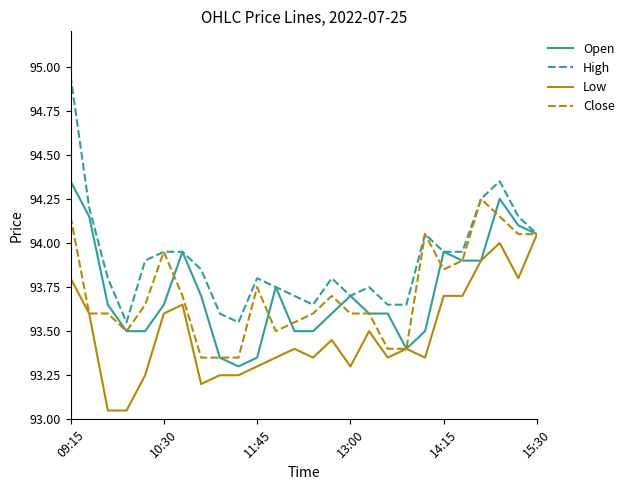

Is this an area chart (filled region under the line)?

No